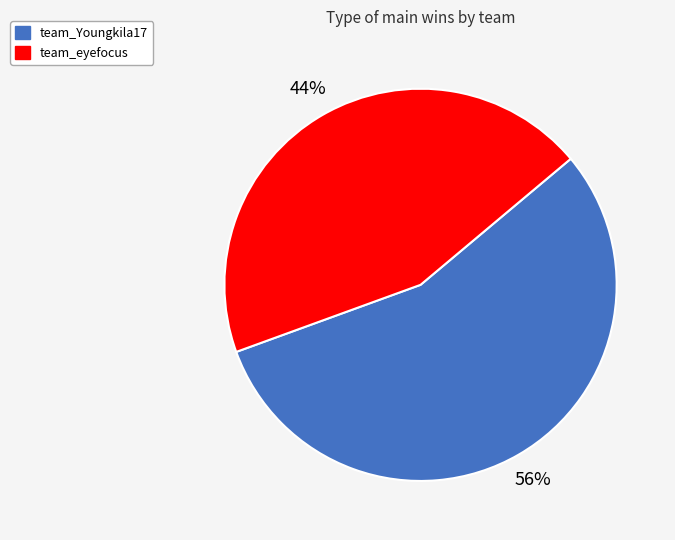

Rank the categories by value from highest to lowest.

team_Youngkila17, team_eyefocus